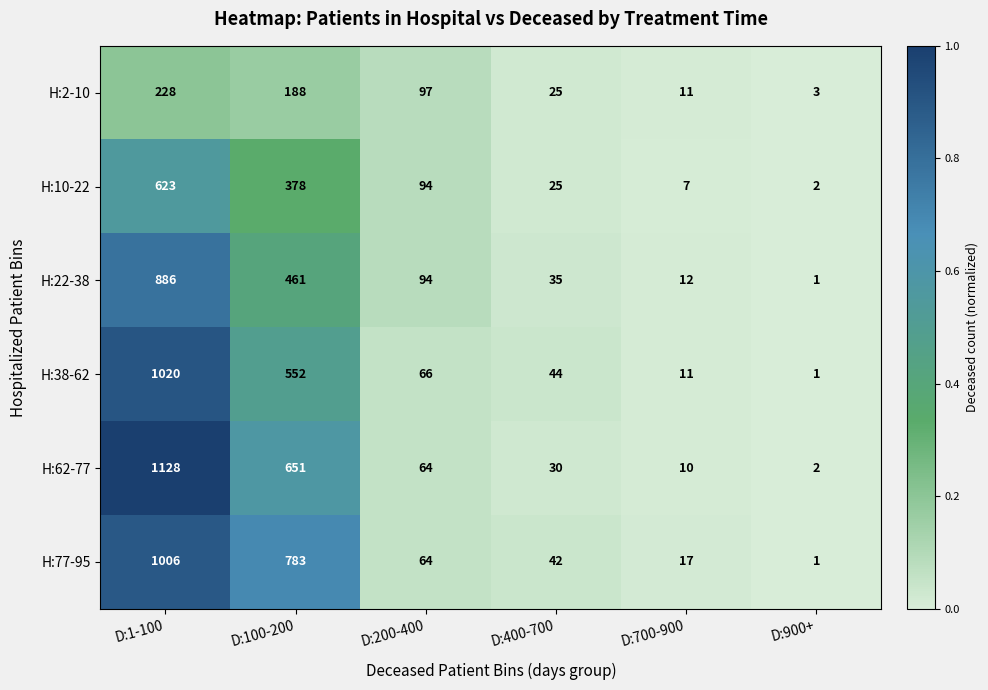

What is the difference between the H:2-10 values at D:900+ and D:700-900?

8